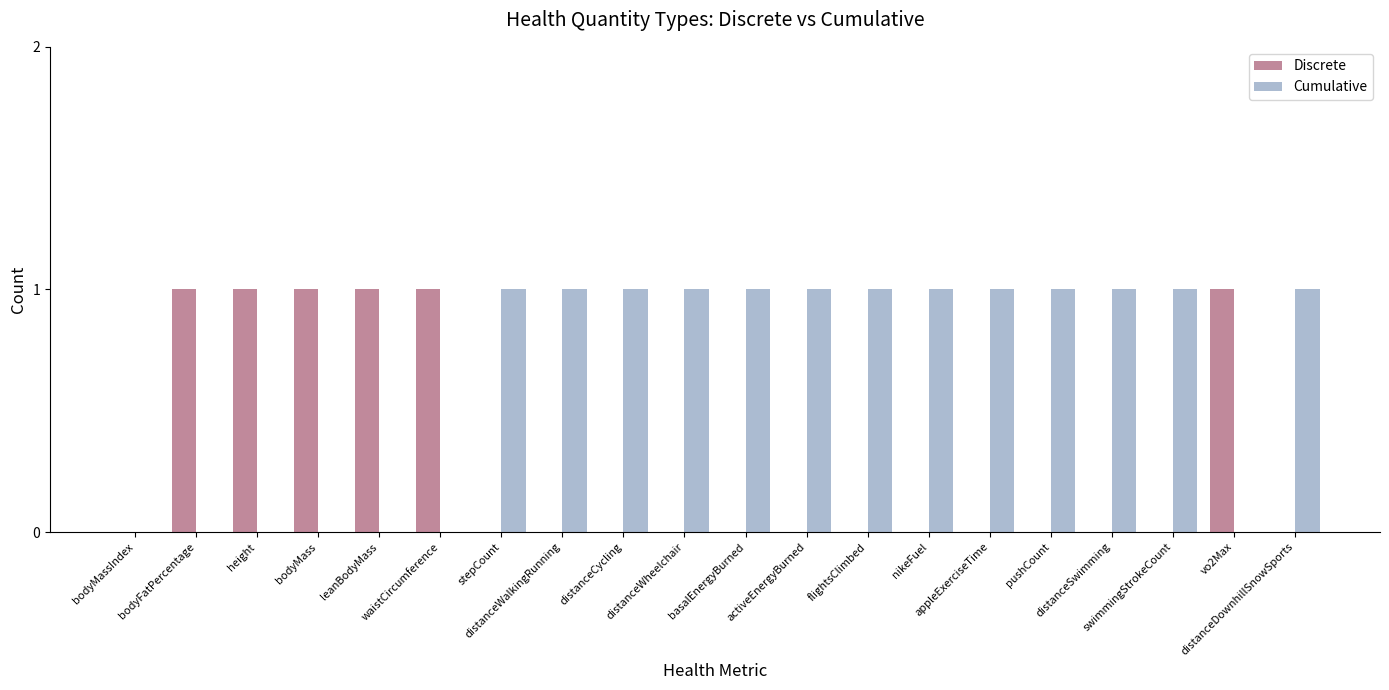

True or false: Discrete has a value of 1 at flightsClimbed.

False